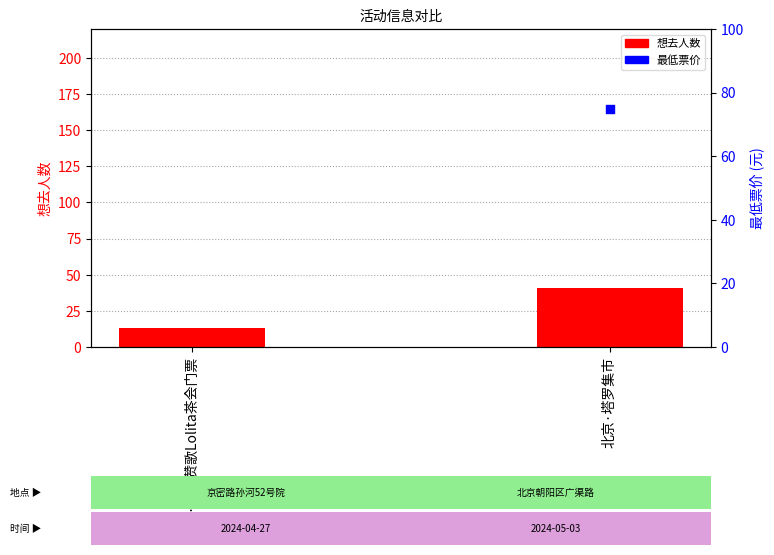

Which series contains the highest Y value?

最低票价(元)